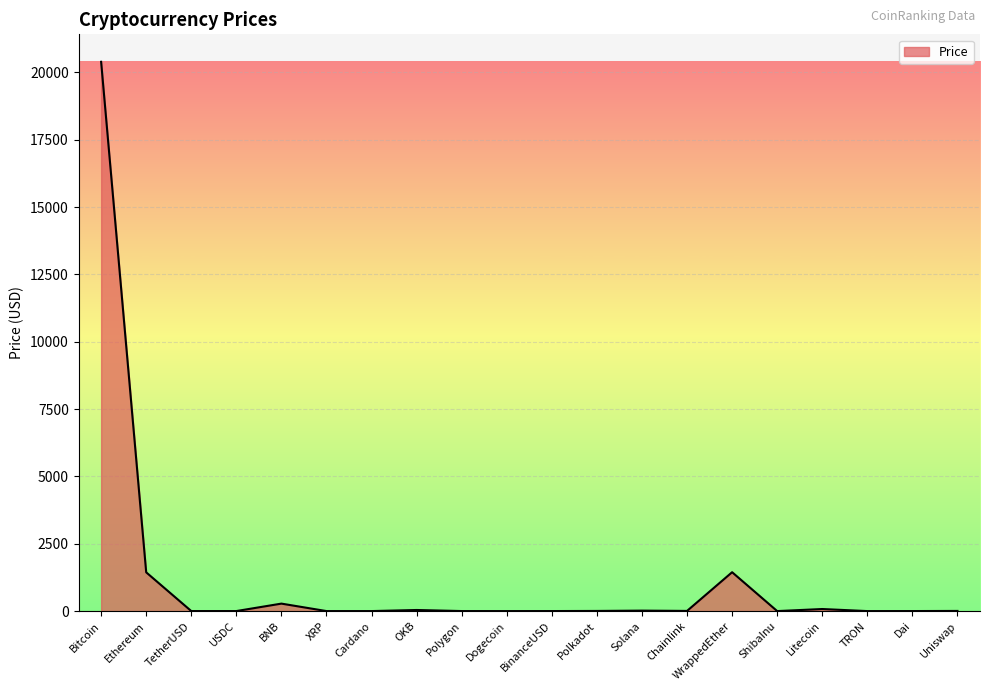

The value at Ethereum is 426.1. True or false?

False